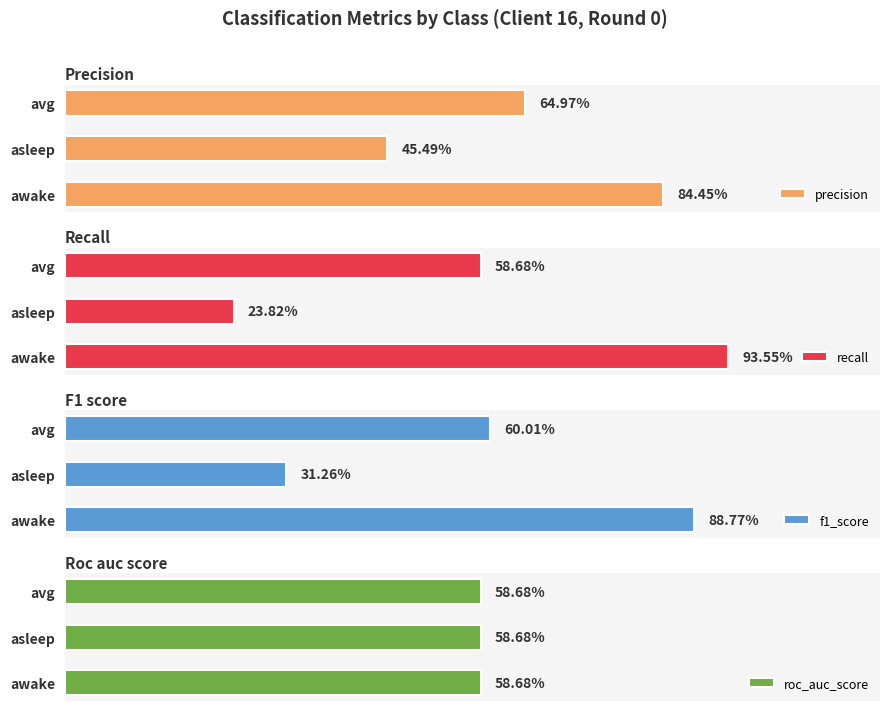

How many data points does each series have?

3